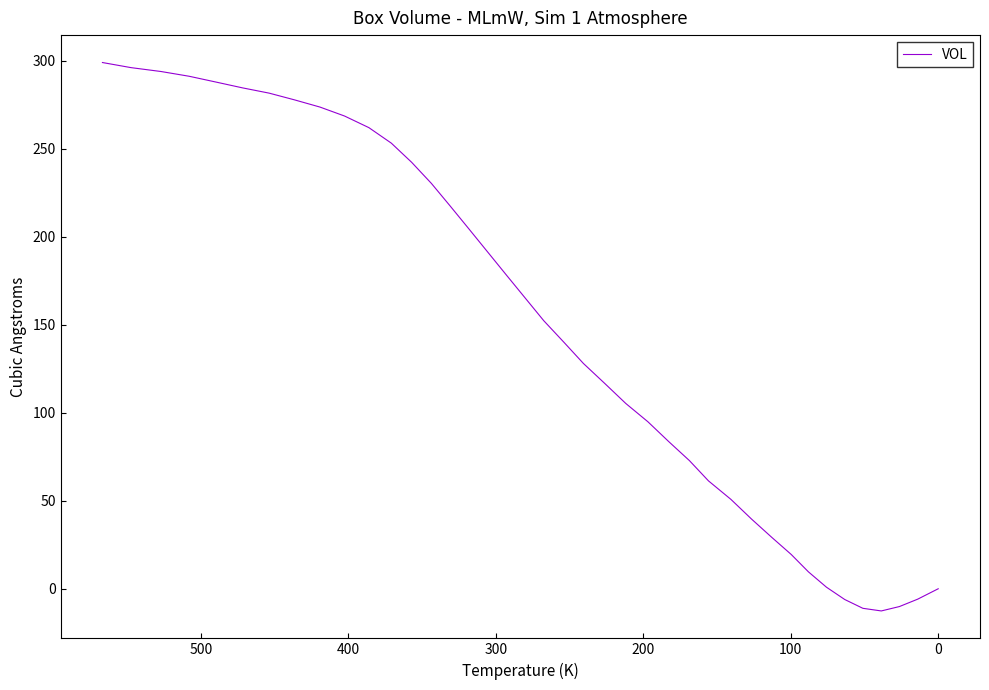

What is the greatest value displayed?

299.0